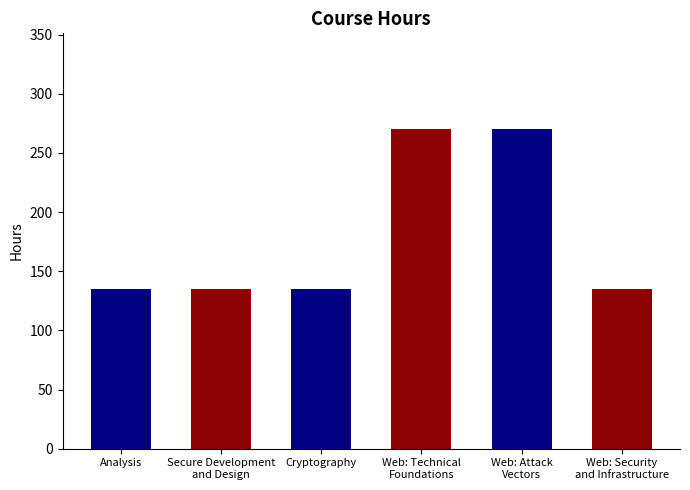

The value at Web: Security
and Infrastructure is 209. True or false?

False